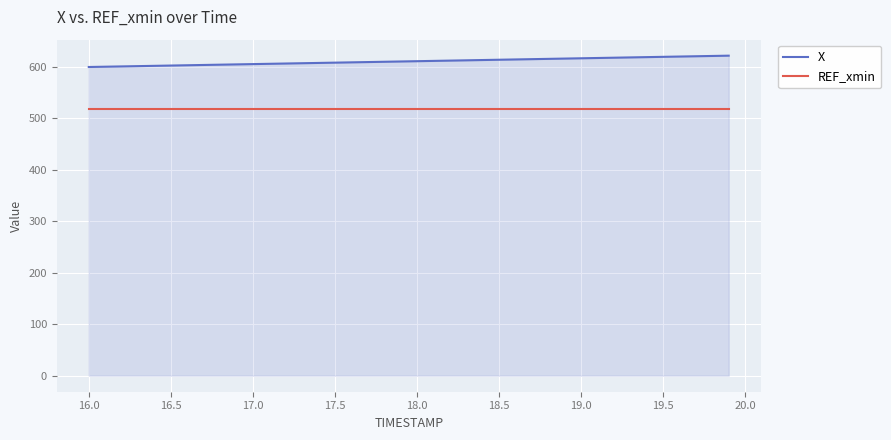

What is the average value of the REF_xmin series?

518.8